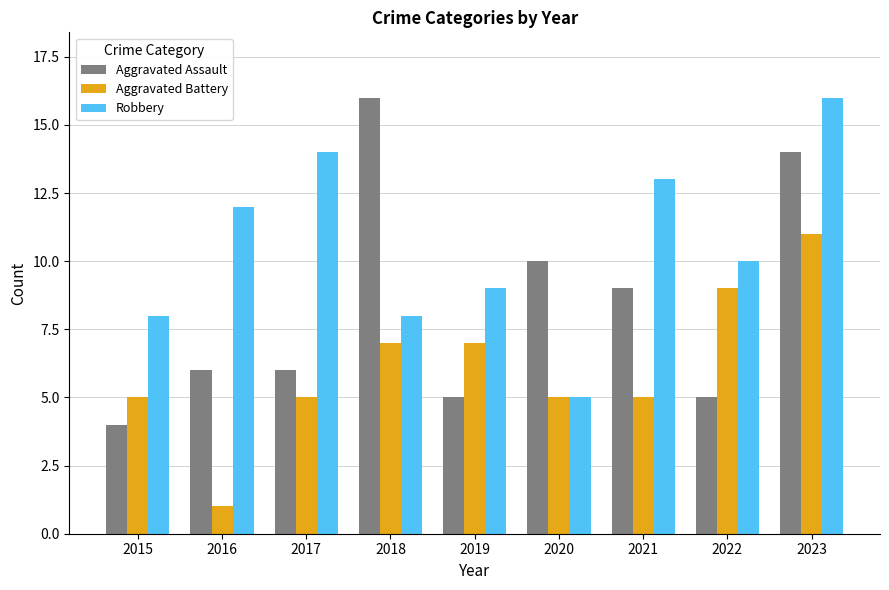

What is the lowest value of the Robbery series?

5